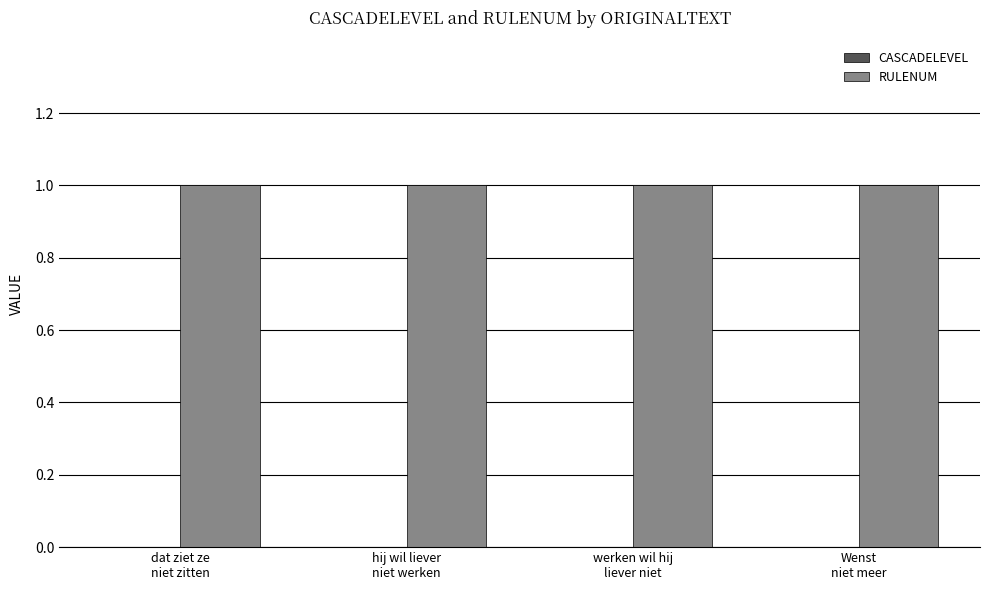

Is it true that CASCADELEVEL equals 0 at hij wil liever
niet werken?

True